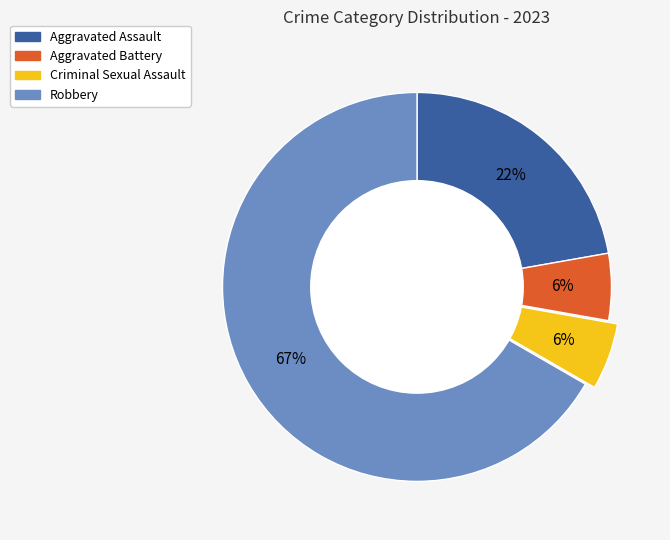

Is there a majority slice in this chart?

Yes